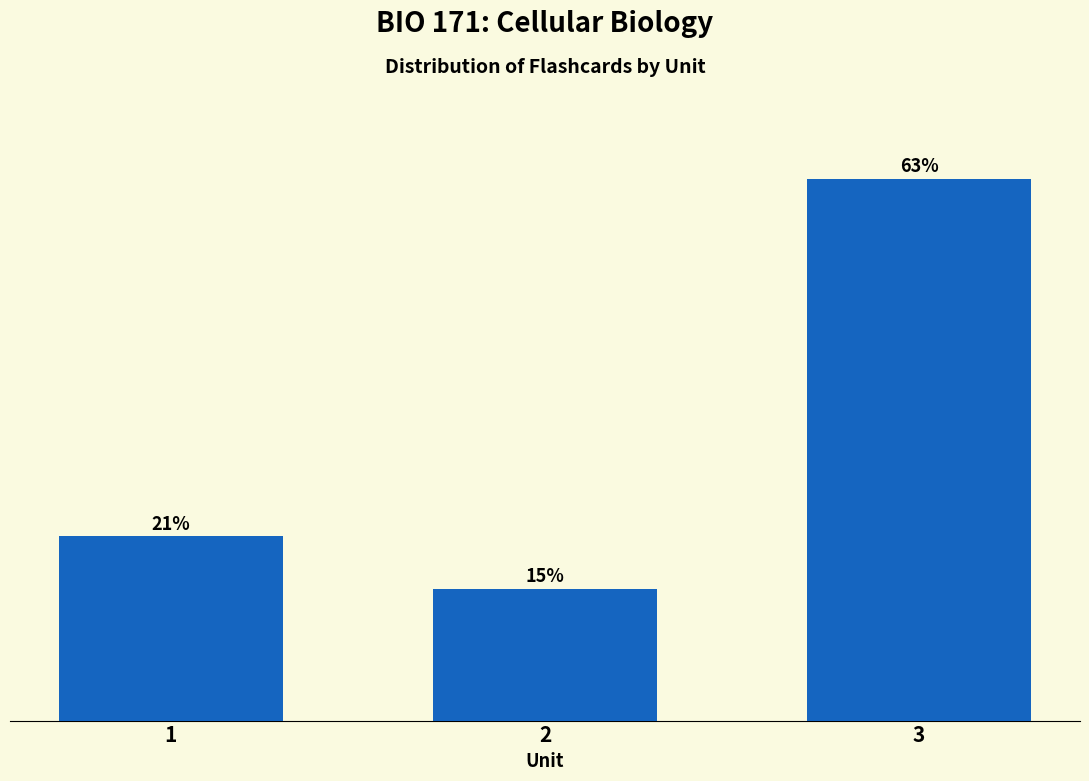

Are the bars horizontal?

No